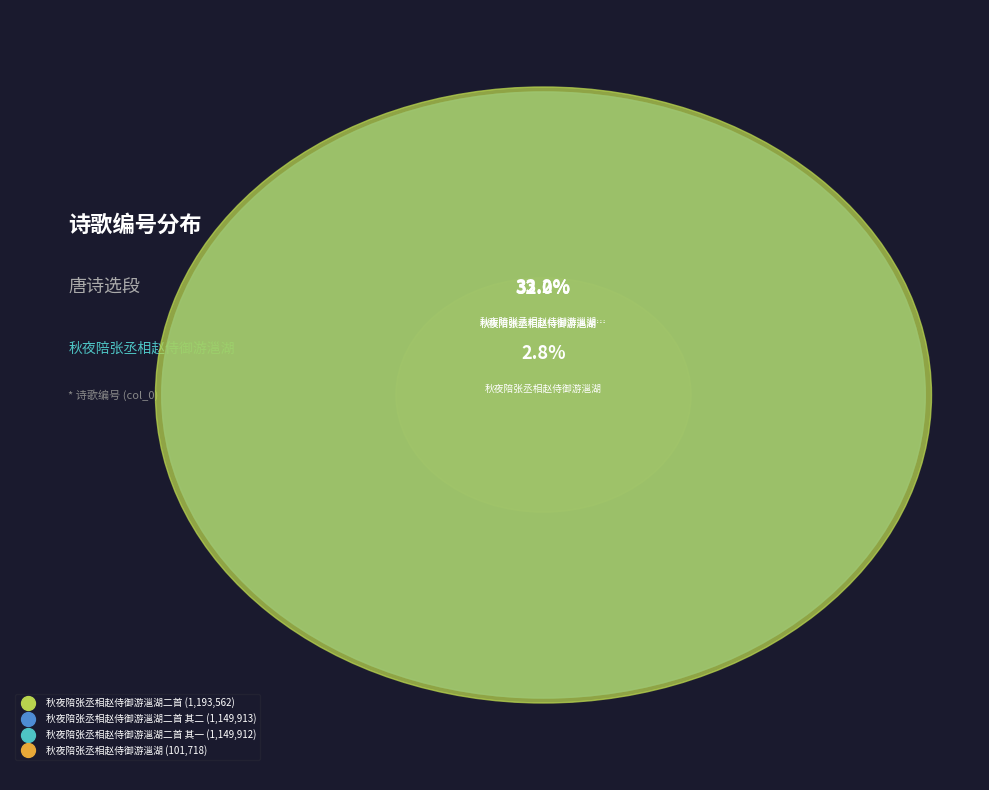

The 秋夜陪张丞相赵侍御游㴩湖二首 其一 slice represents 19% of the pie. True or false?

False